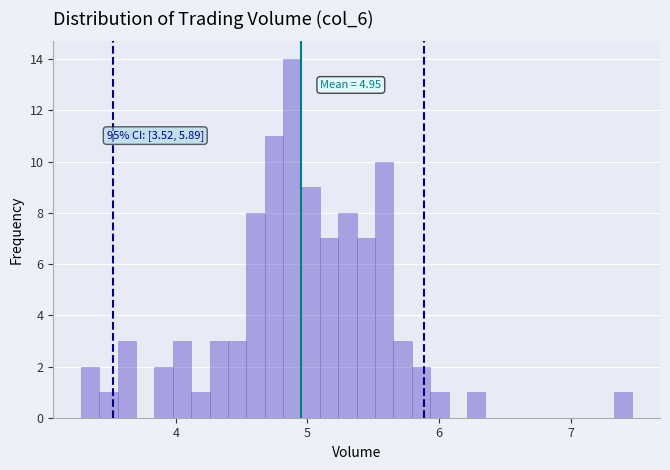

Around what value on the x-axis is the tallest bar? Give the approximate position of its centre, as read against the axis.

4.9